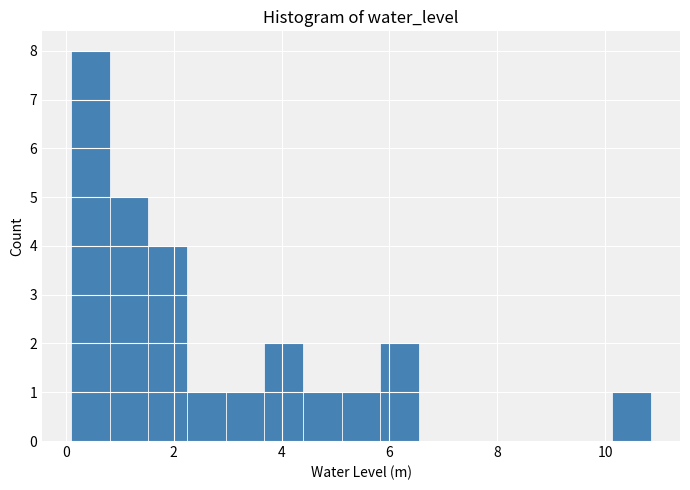

Around what value on the x-axis is the tallest bar? Give the approximate position of its centre, as read against the axis.

0.4